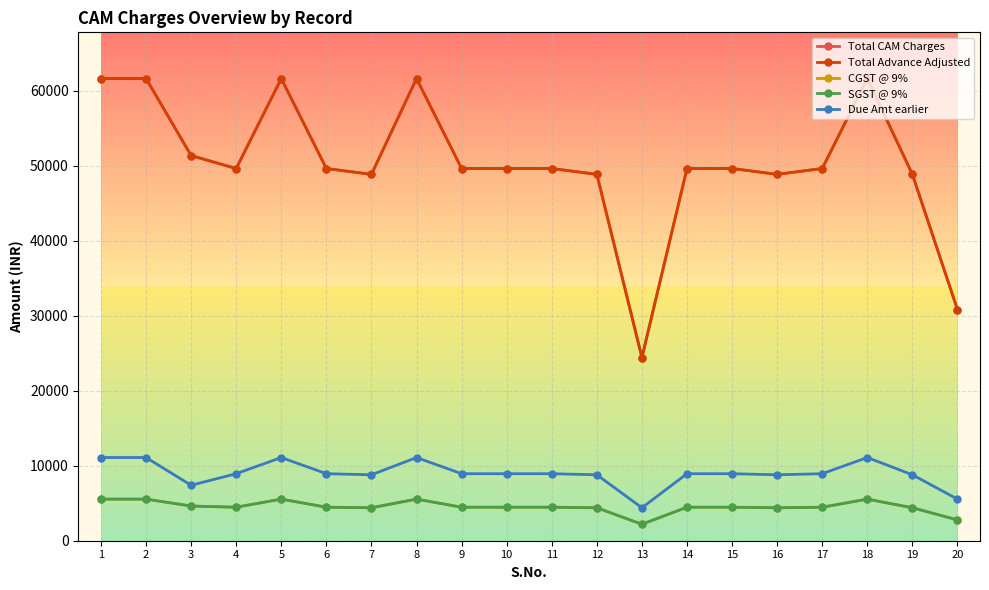

Which label corresponds to the smallest value in the chart?

13